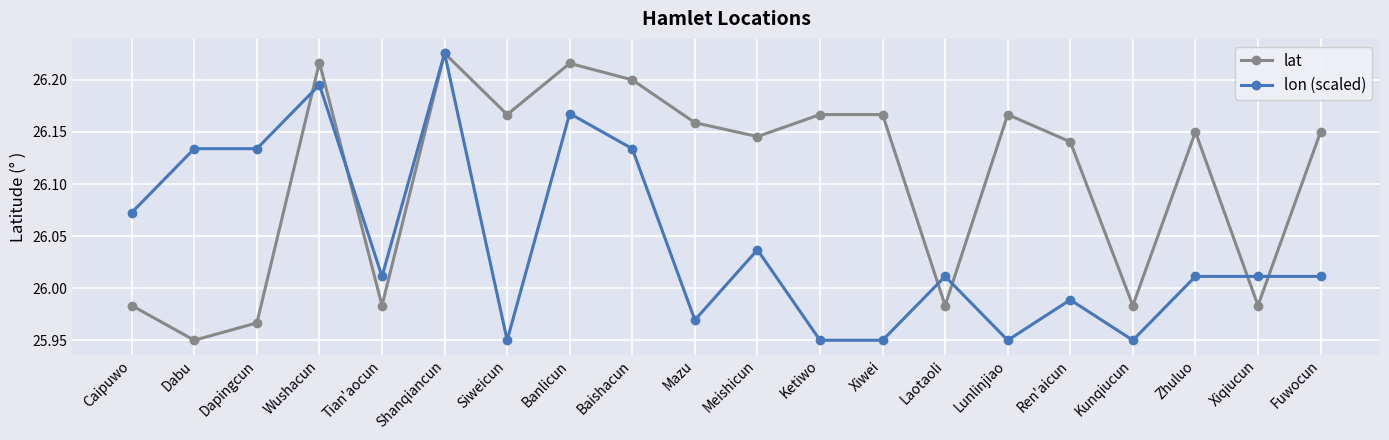

How many categories are shown in the chart?

20